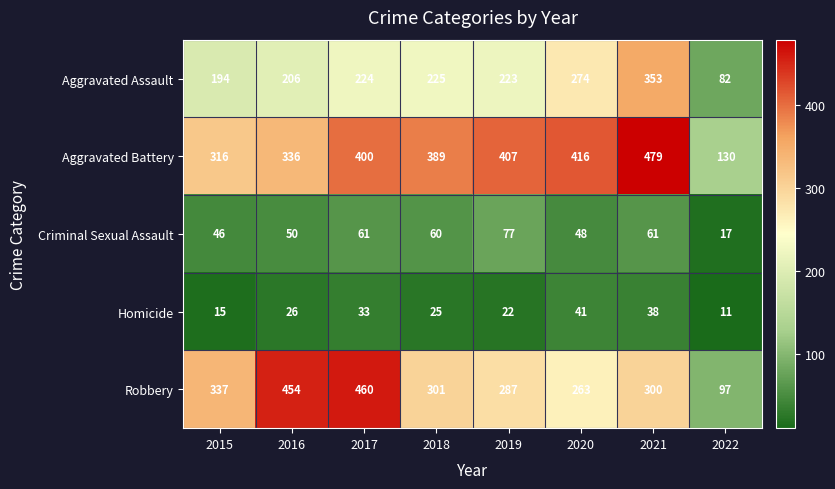

The Criminal Sexual Assault series shows 36 at 2017. True or false?

False